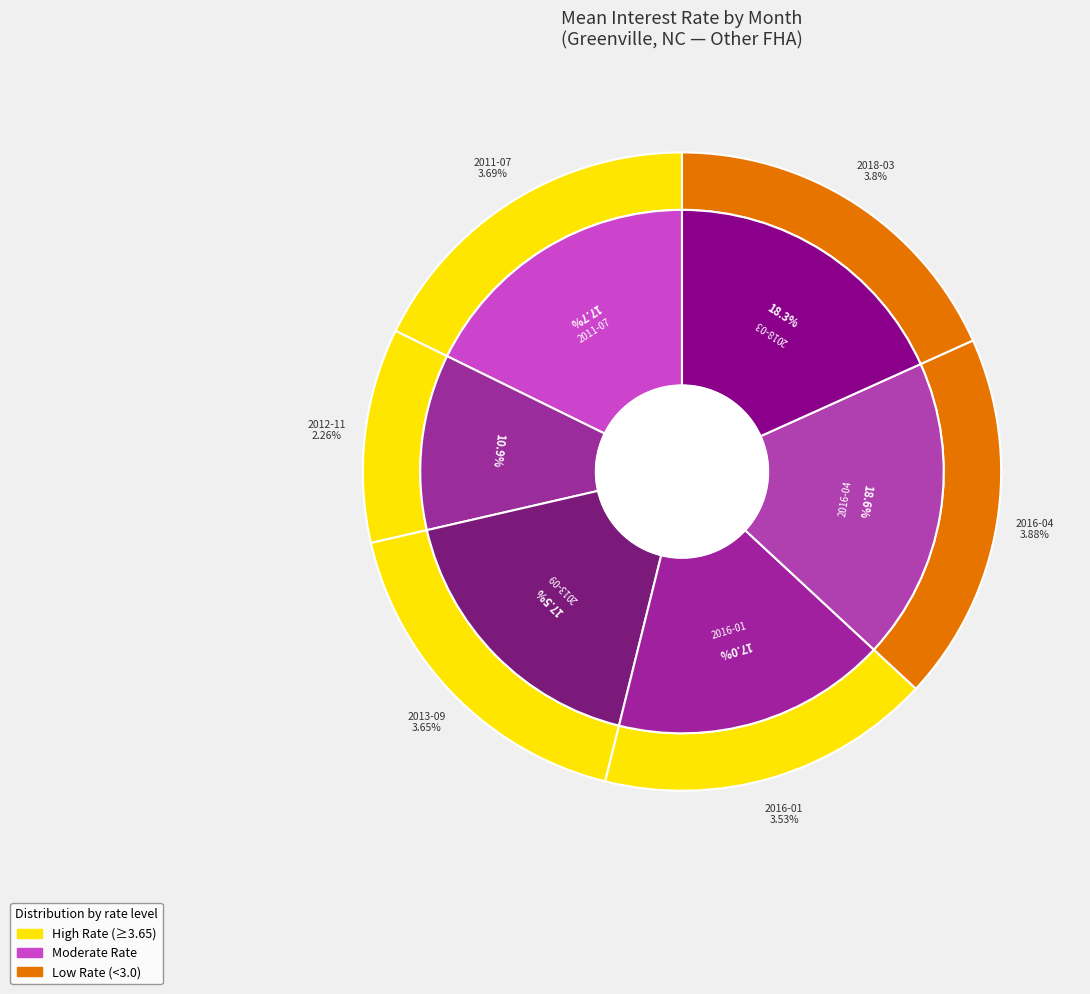

Count the number of slices in the pie.

6